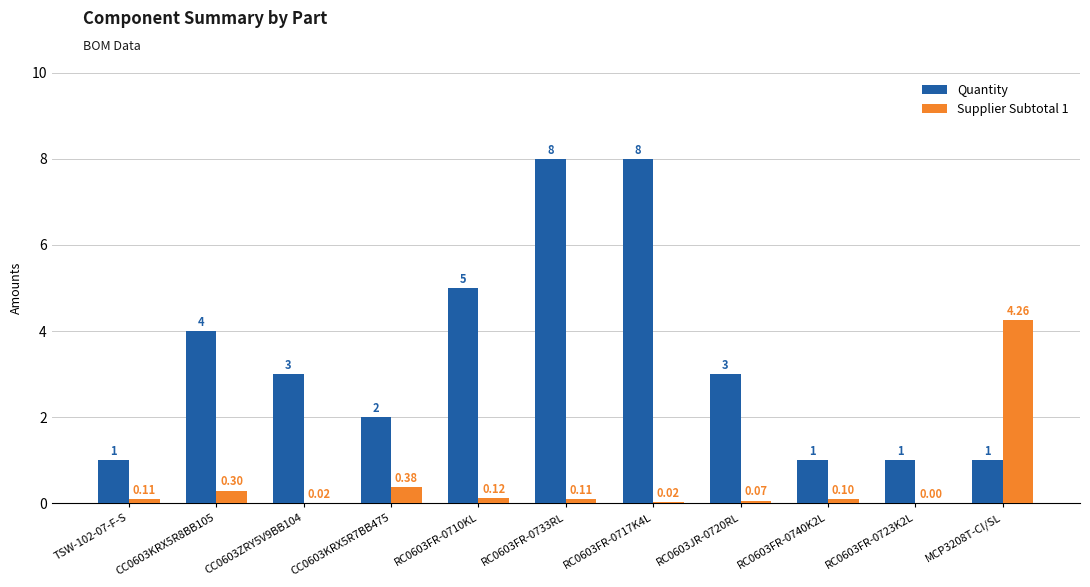

At which label is Quantity closest to 4?

CC0603KRX5R8BB105